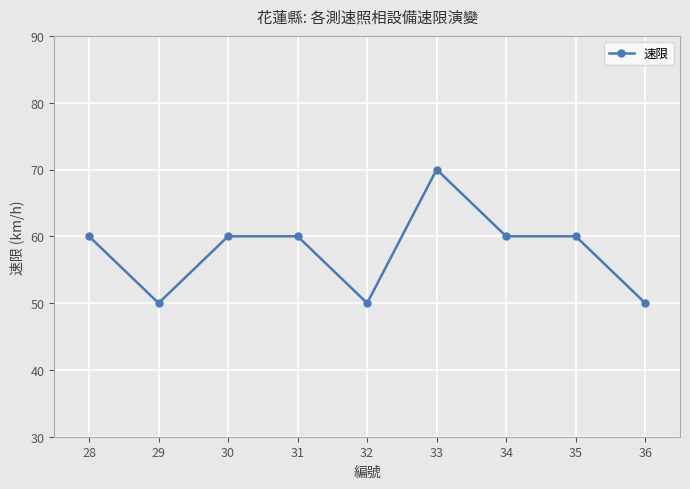

At which category does the data reach its first local valley?

29